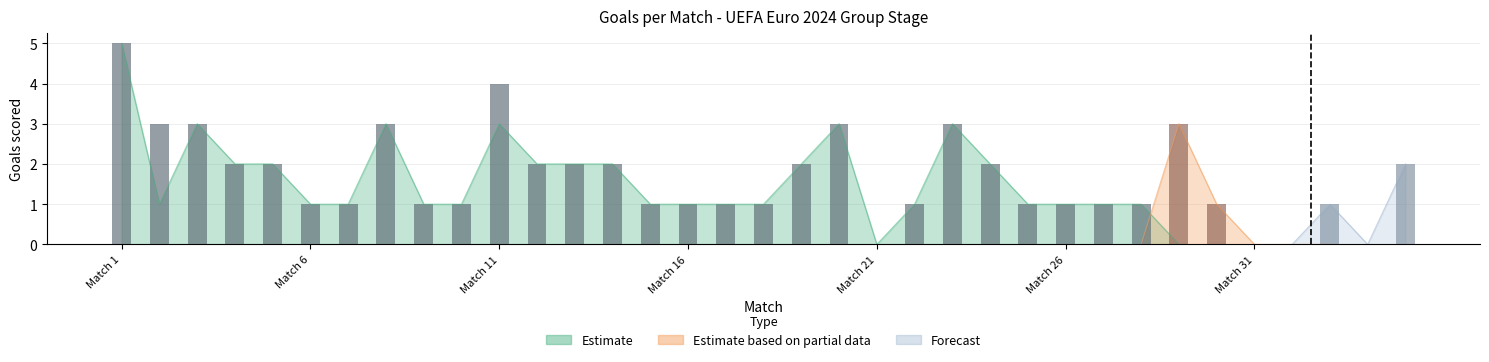

Which series has the largest range (max minus min)?

Estimate